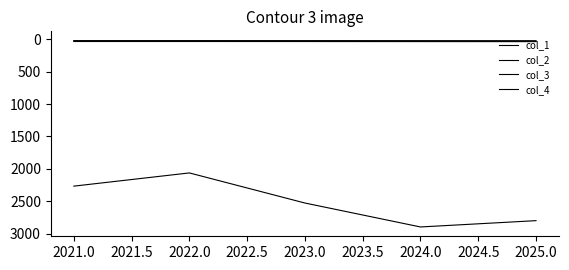

Is this an area chart (filled region under the line)?

No